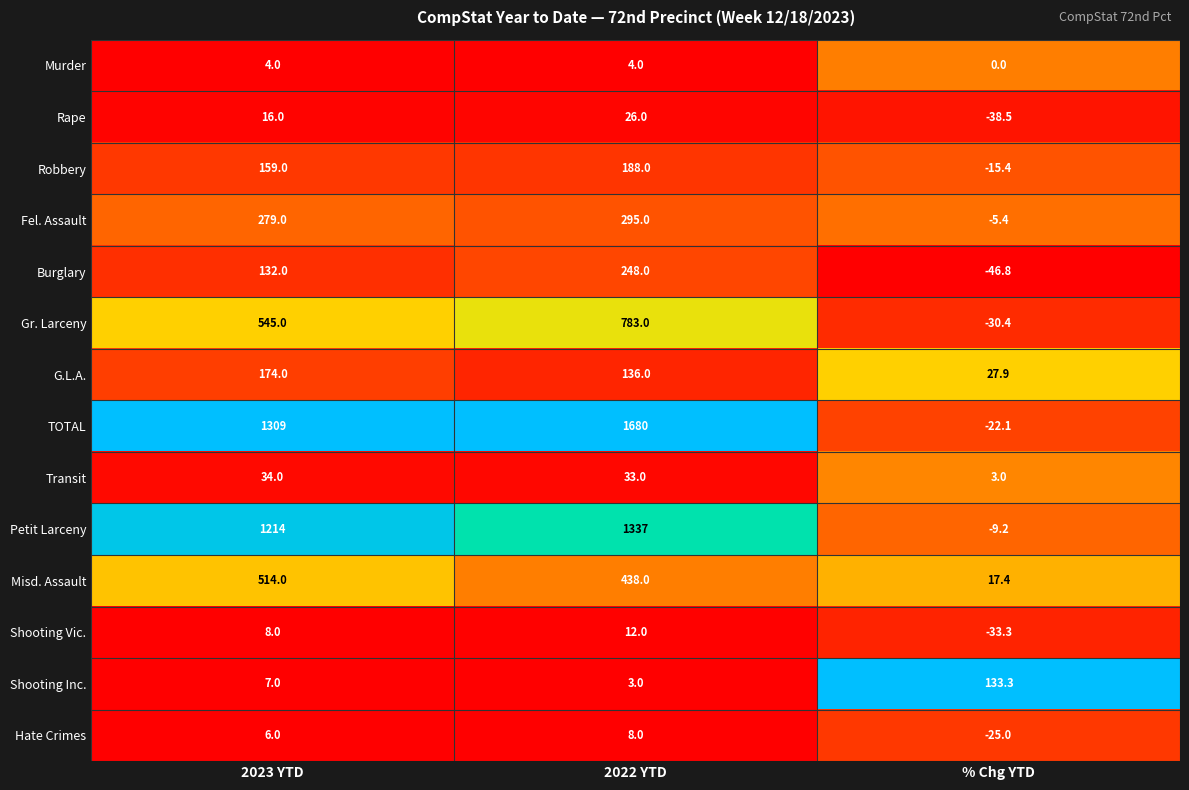

Between 2023 YTD and % Chg YTD, which series saw the biggest shift?

TOTAL